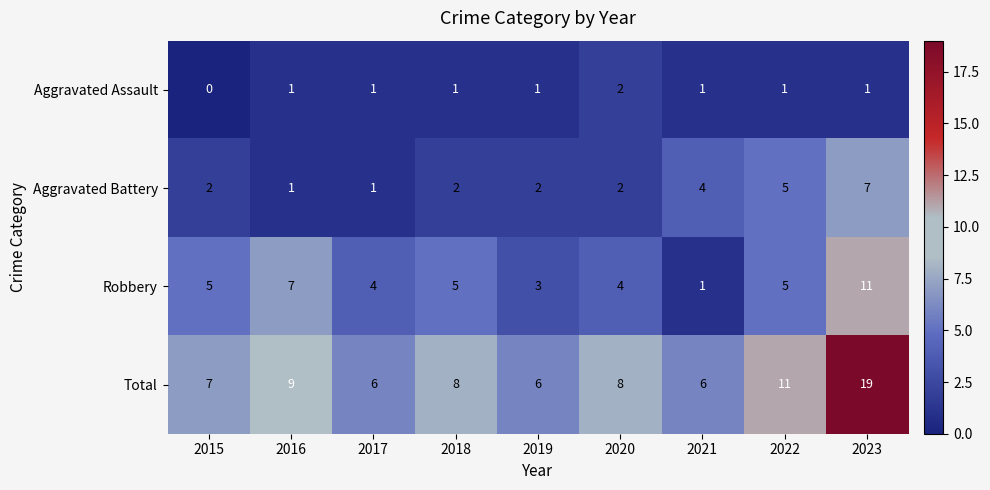

Is it true that Aggravated Battery equals 4 at 2015?

False